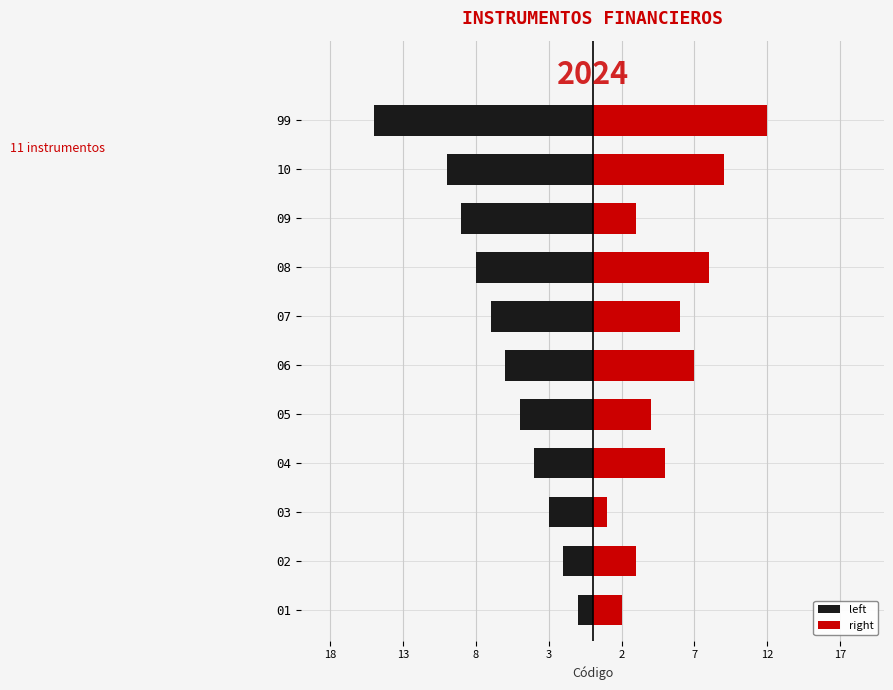

Which series changed the most between 08 and 10?

left